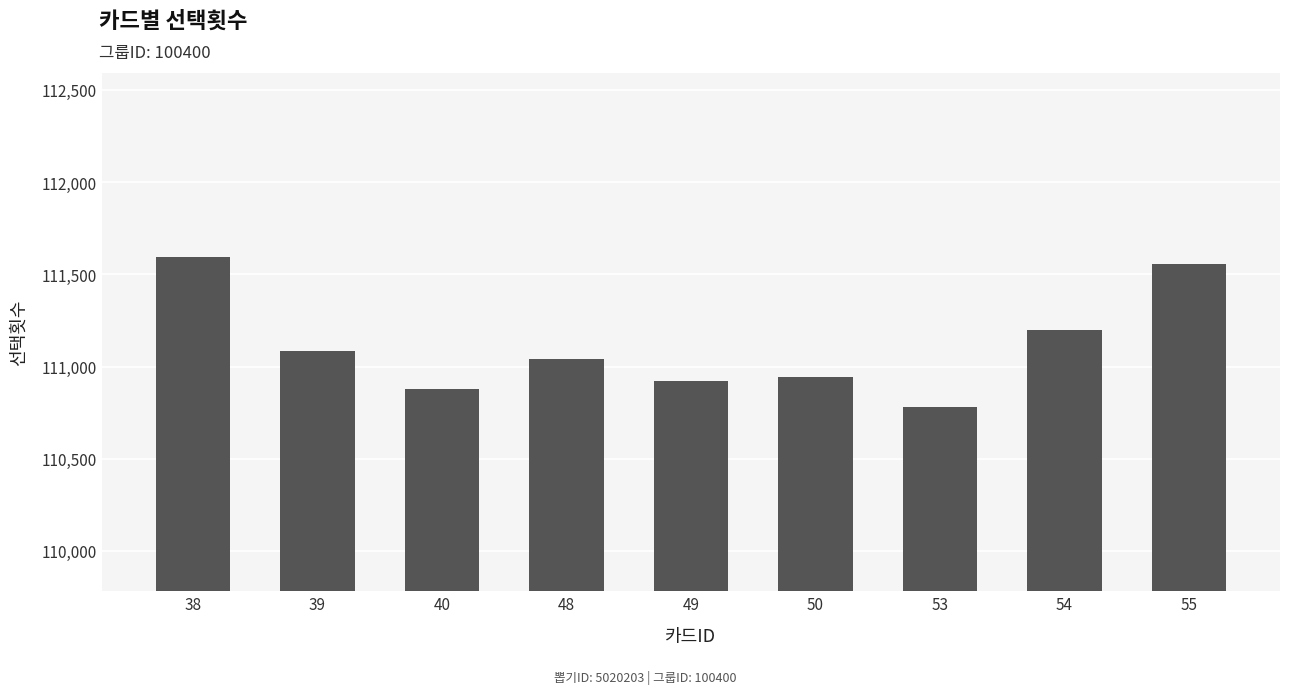

Reading left to right, transcribe all the data shown in this chart.

111592	111085	110878	111042	110923	110942	110781	111199	111558